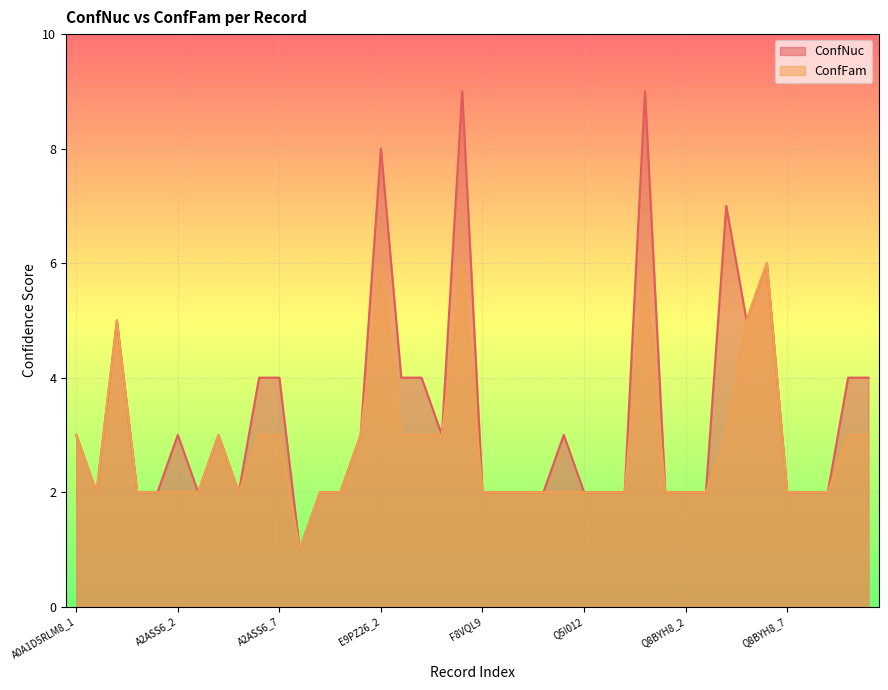

What is the approximate value of ConfNuc at F6VAN0?

3